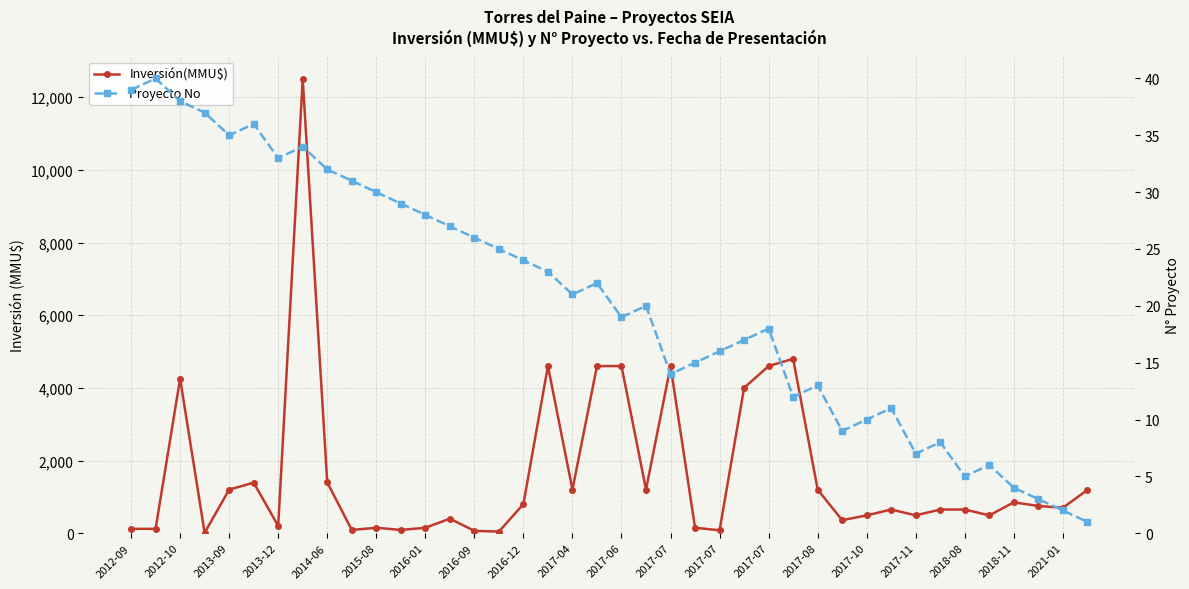

Reading right to left, list all the values displayed in this chart.

Inversión(MMU$): 1191	700	750	850	491	652	652	491	652	491	359	1200	4800	4600	4000	80	150	4600	1200	4600	4600	1200	4600	800	45	65	400	150	90	150	90	1400	12500	201	1391	1200	12	4253	120	120
Proyecto No: 1	2	3	4	6	5	8	7	11	10	9	13	12	18	17	16	15	14	20	19	22	21	23	24	25	26	27	28	29	30	31	32	34	33	36	35	37	38	40	39